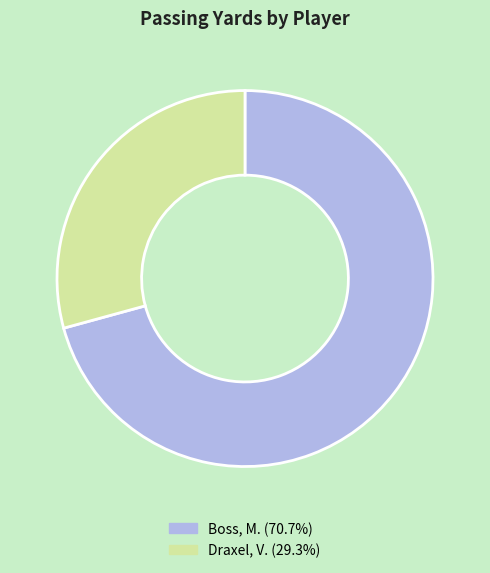

Which slice is the largest?

Boss, M.